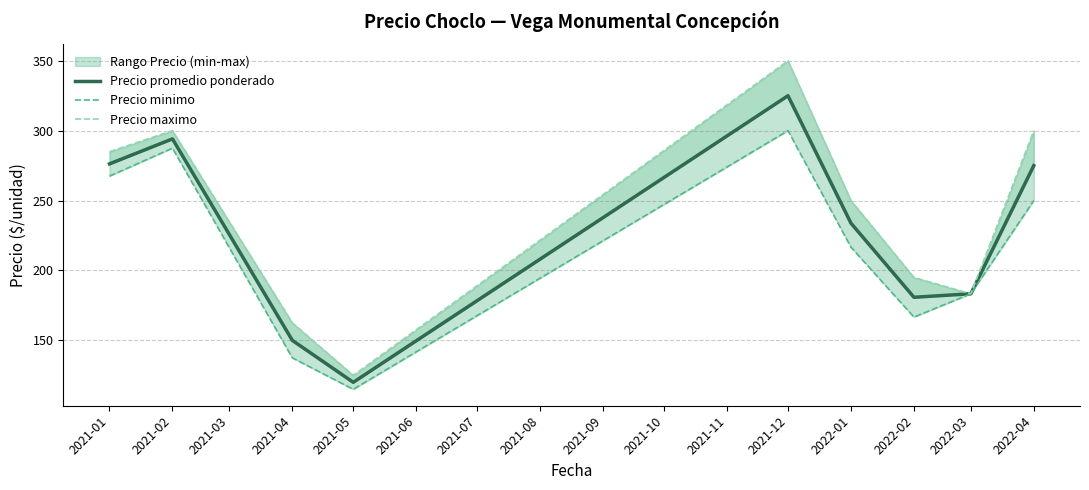

Is the value of Precio minimo at 2021-02 greater than the value of Precio promedio ponderado at 2021-05?

Yes